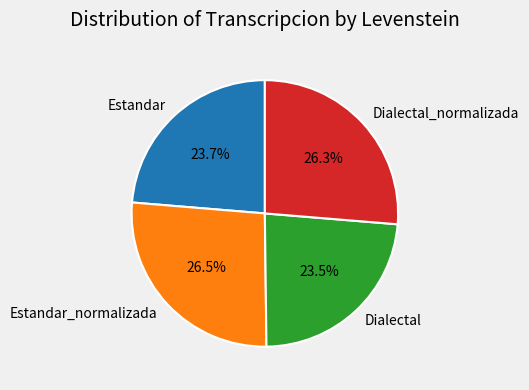

Combined, what portion of the pie is Dialectal and Estandar_normalizada?

50.0%